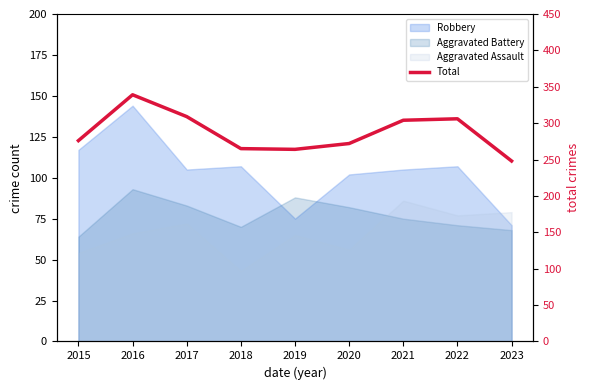

Reading right to left, what are all the values shown in this chart?

2023=248	2022=306	2021=304	2020=272	2019=264	2018=265	2017=309	2016=339	2015=276